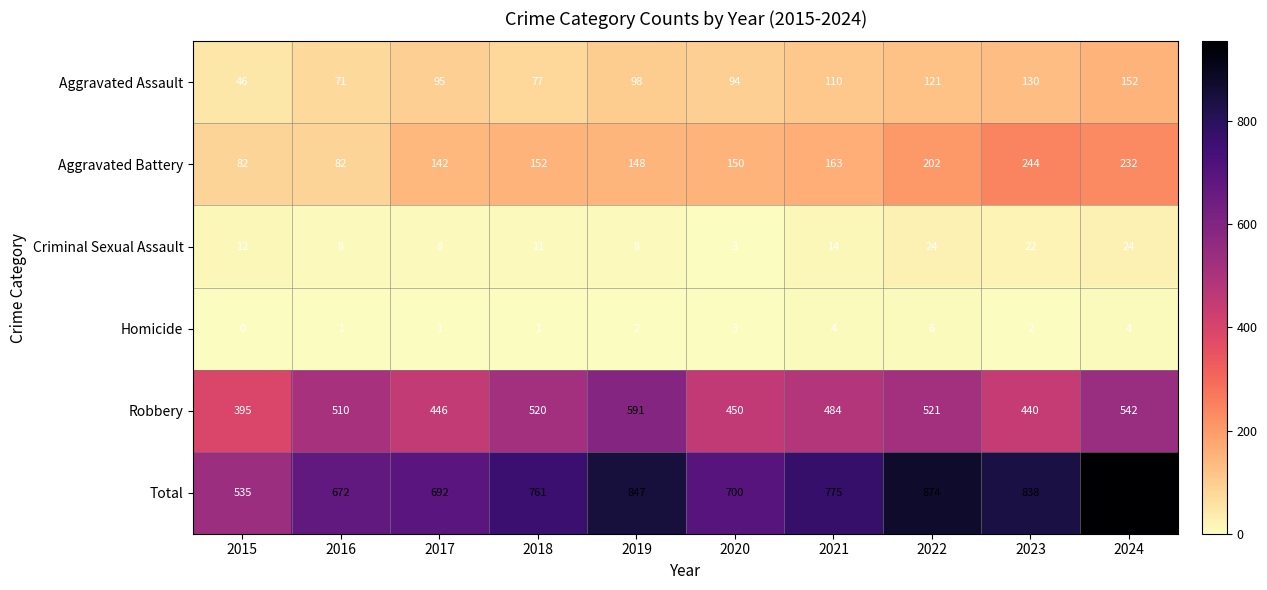

What value does the Criminal Sexual Assault series have at 2017?

8